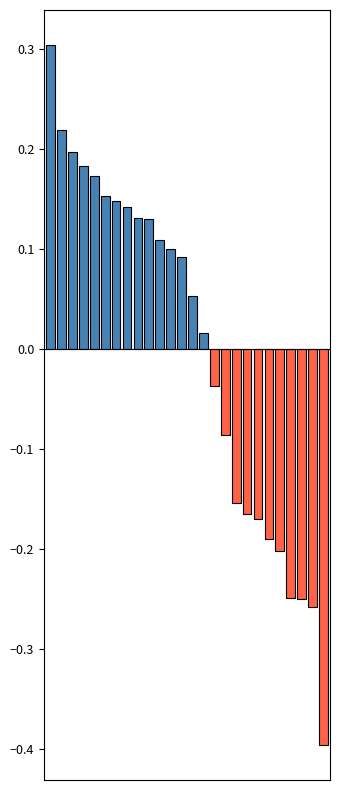

Does the chart contain stacked bars?

No